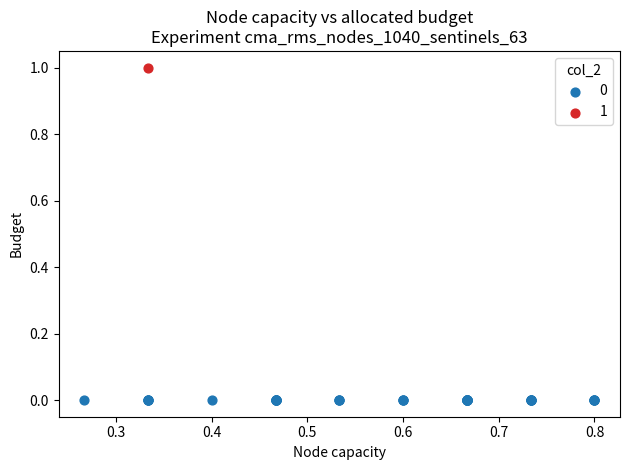

What are all the series names shown in the legend?

0, 1